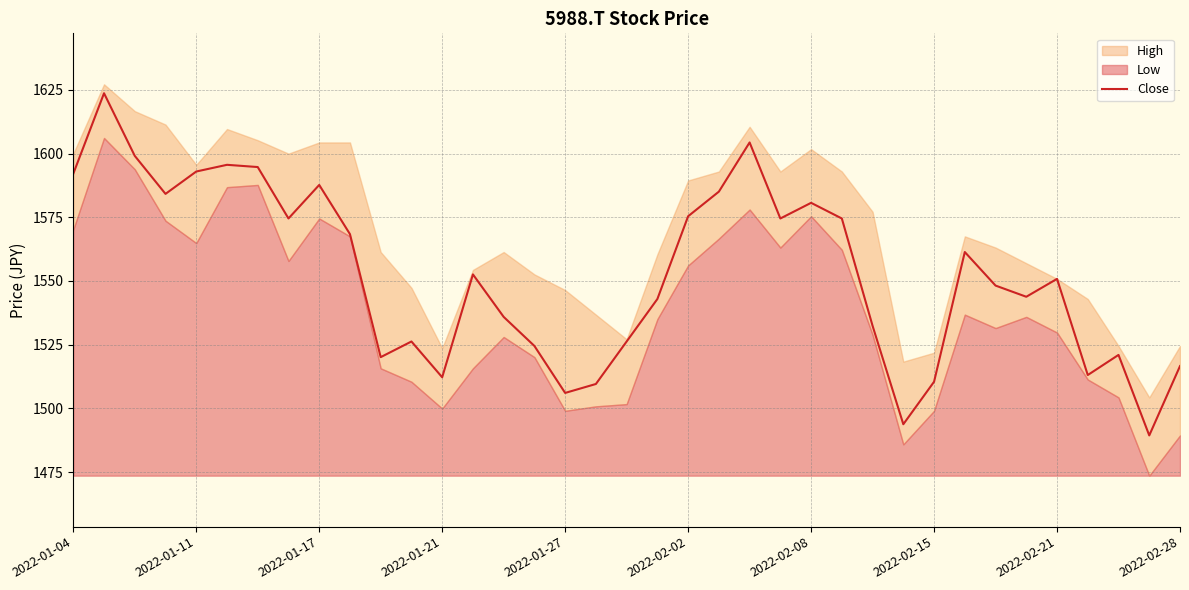

What is the value of the 23rd point from the left?

1604.4